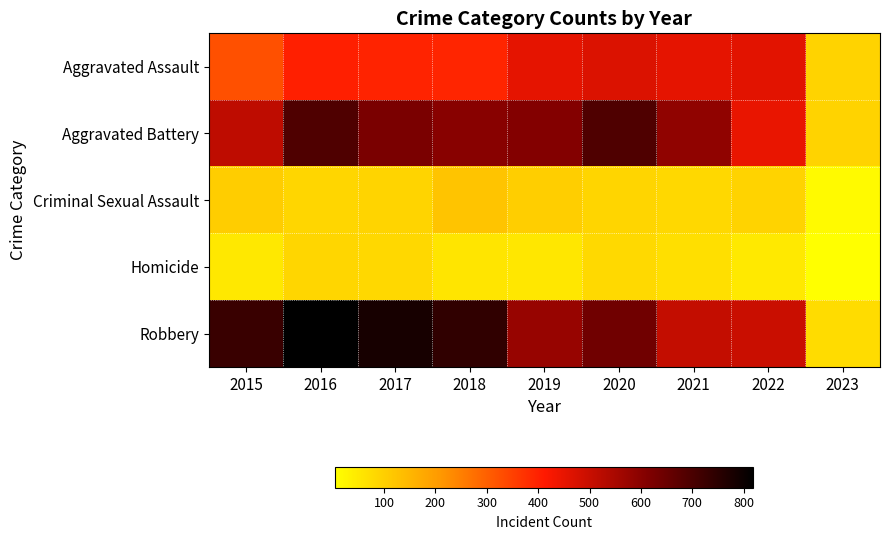

Rank the series by their maximum value, from highest to lowest.

Robbery, Aggravated Battery, Aggravated Assault, Criminal Sexual Assault, Homicide